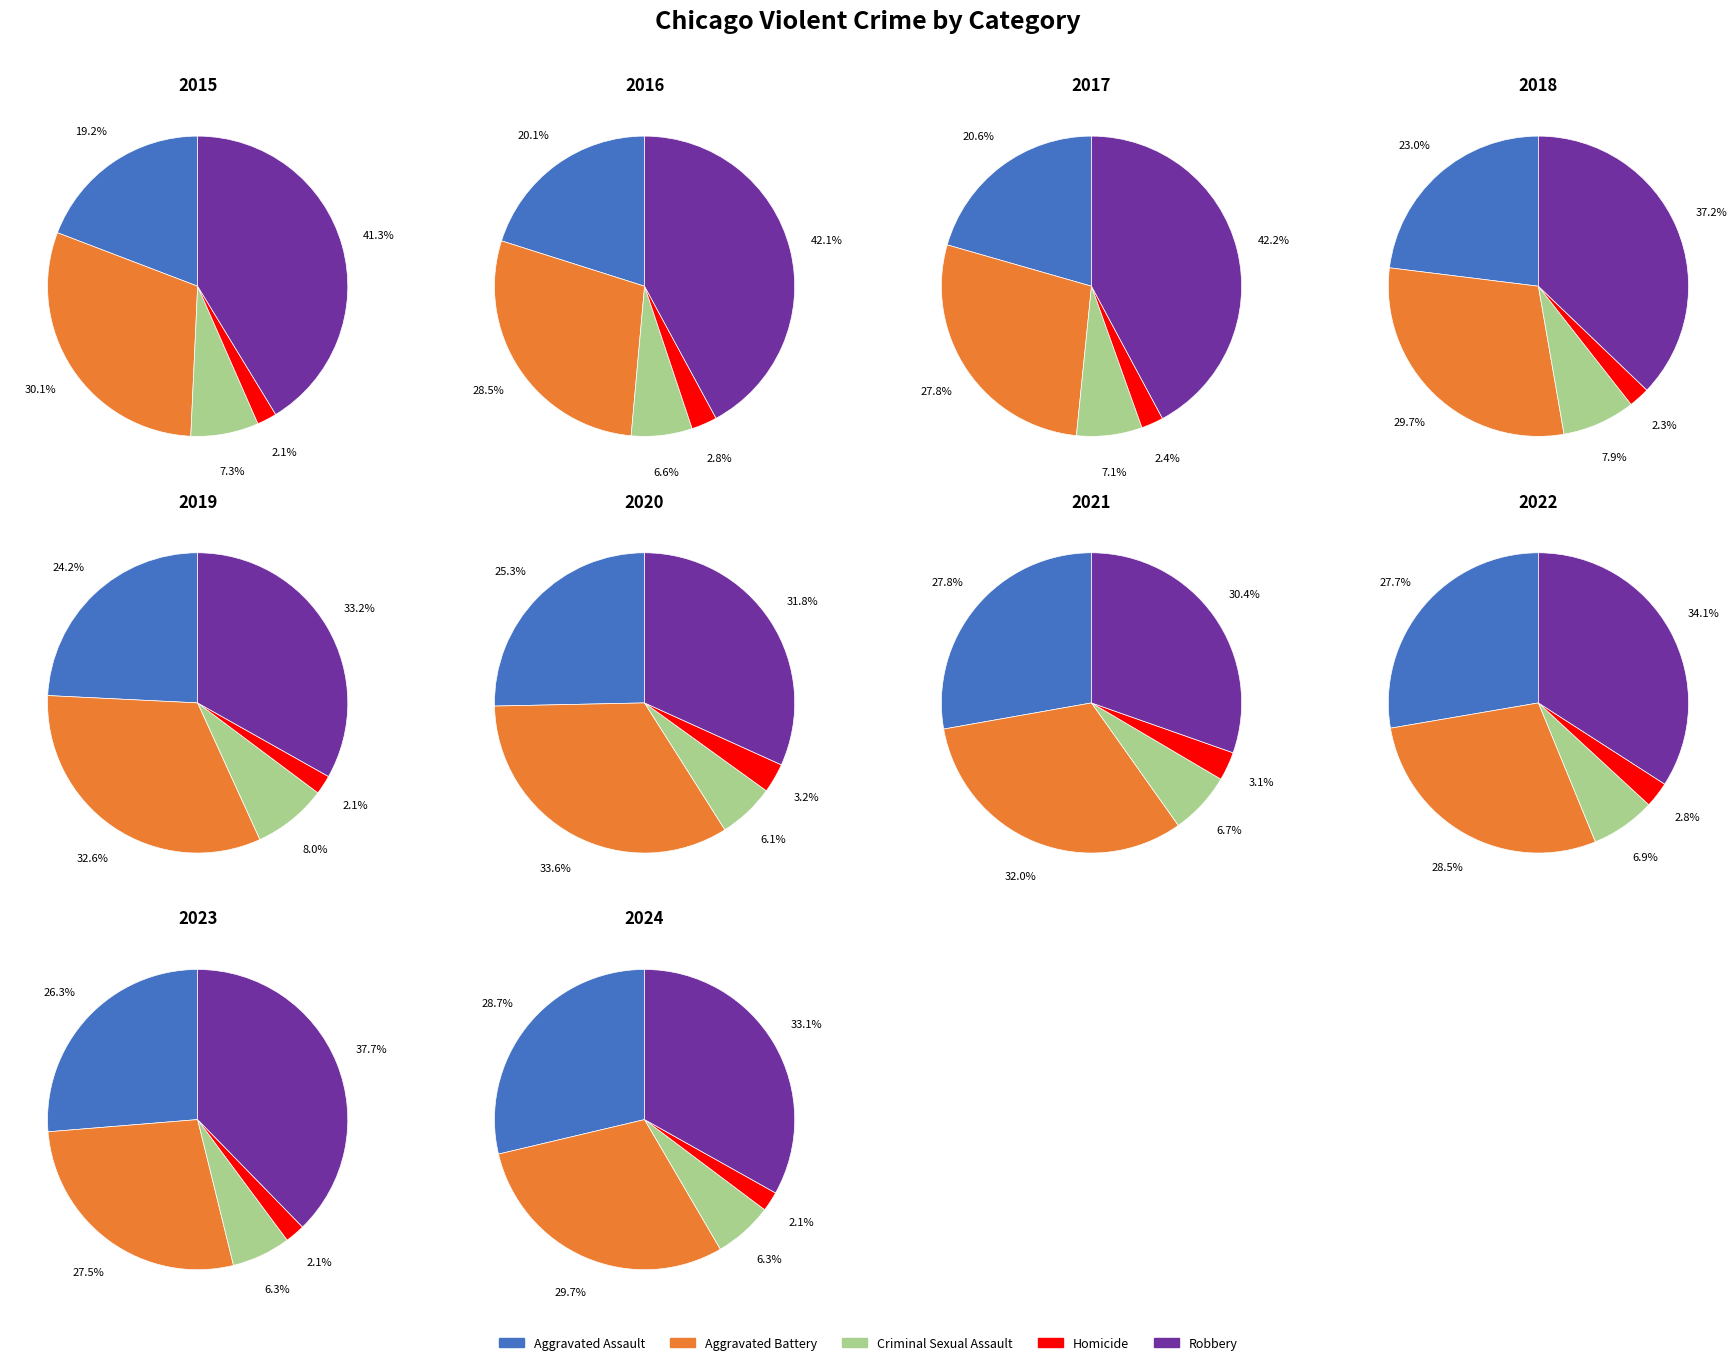

How much of the chart is everything except 9?

76.9%